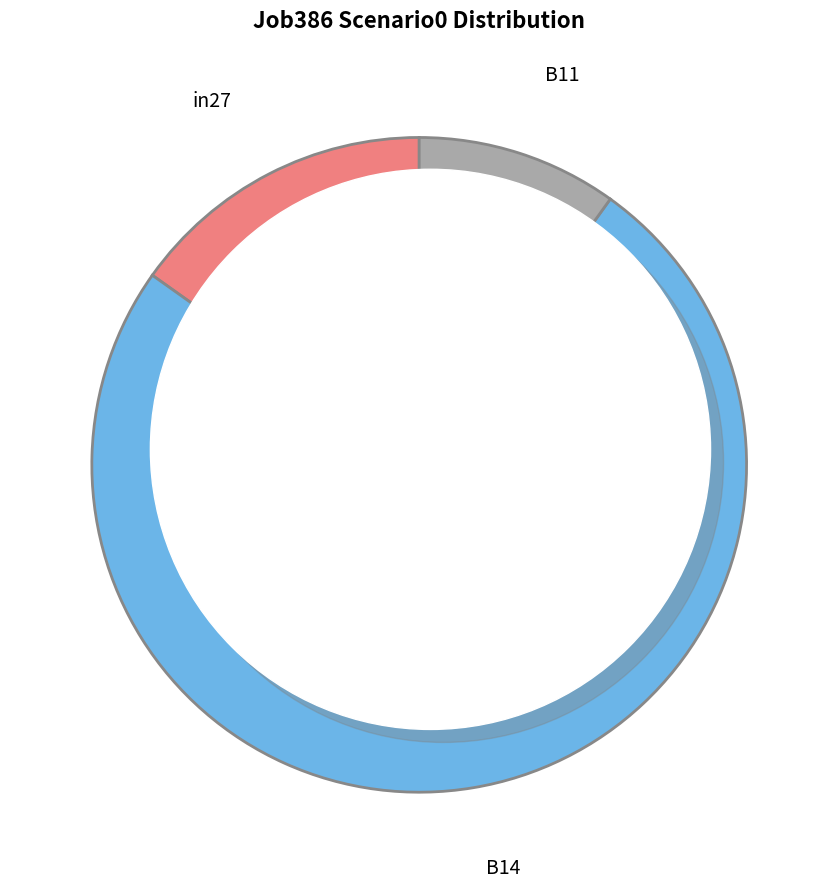

Is there any slice that represents more than half of the pie?

Yes